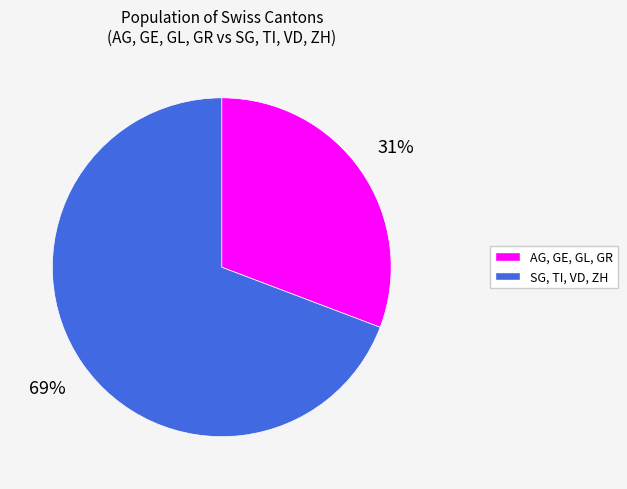

To the nearest percent, what is the average slice percentage?

50%